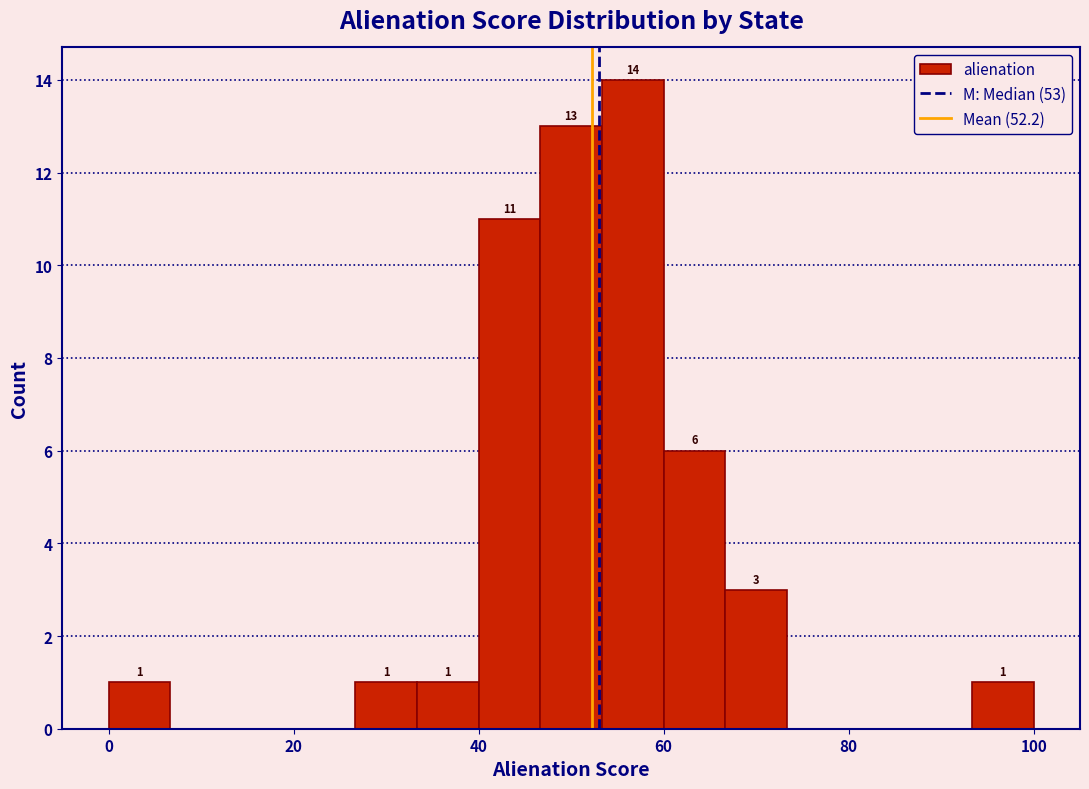

Around what value on the x-axis is the tallest bar? Give the approximate position of its centre, as read against the axis.

56